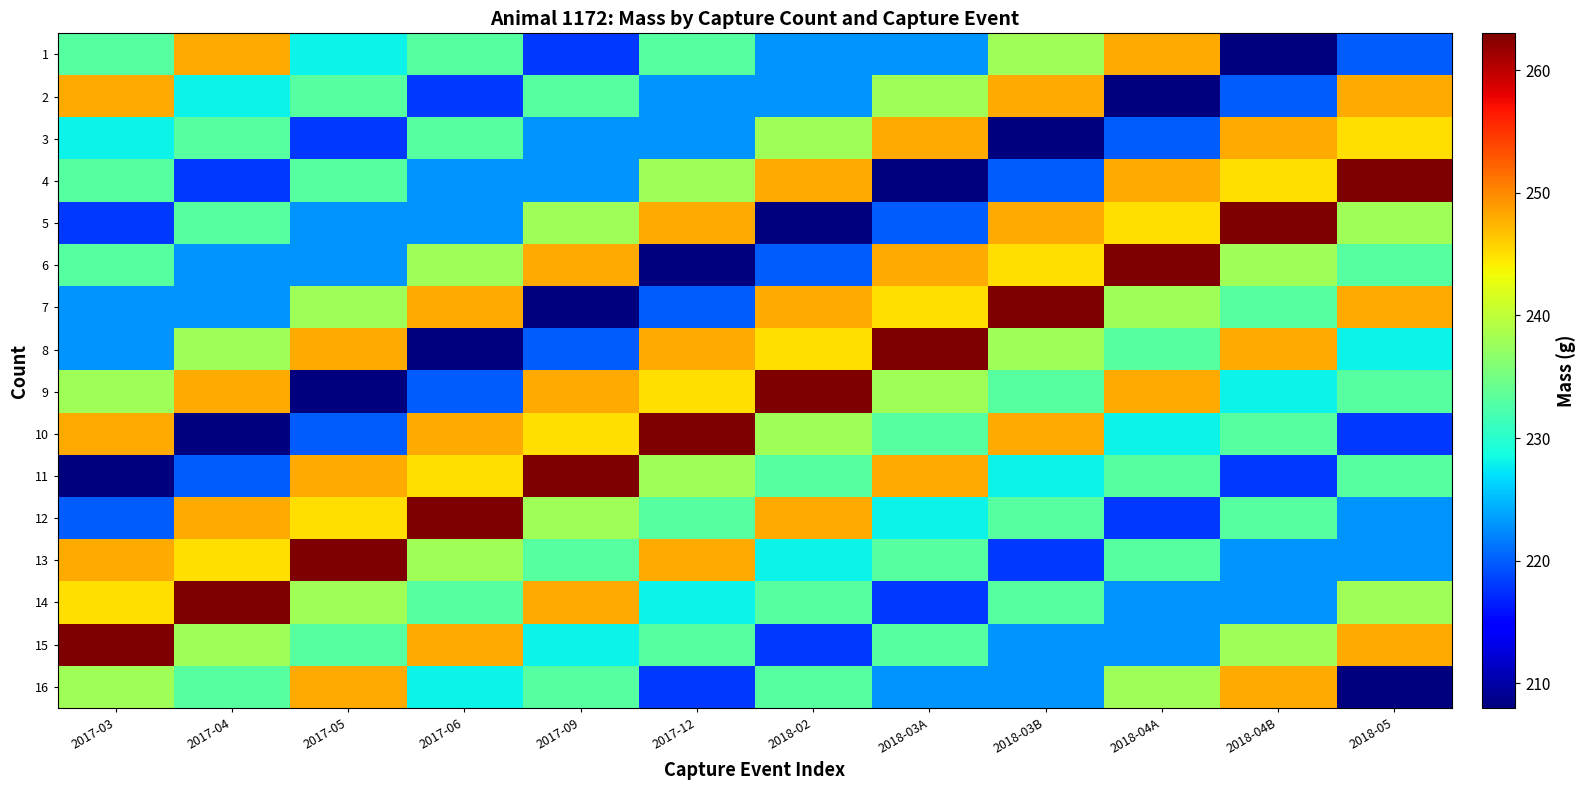

Reading left to right, what are all the values shown in this chart?

1: 2017-03=233	2017-04=248	2017-05=228	2017-06=233	2017-09=218	2017-12=233	2018-02=223	2018-03A=223	2018-03B=238	2018-04A=248	2018-04B=208	2018-05=220
2: 2017-03=248	2017-04=228	2017-05=233	2017-06=218	2017-09=233	2017-12=223	2018-02=223	2018-03A=238	2018-03B=248	2018-04A=208	2018-04B=220	2018-05=248
3: 2017-03=228	2017-04=233	2017-05=218	2017-06=233	2017-09=223	2017-12=223	2018-02=238	2018-03A=248	2018-03B=208	2018-04A=220	2018-04B=248	2018-05=245
4: 2017-03=233	2017-04=218	2017-05=233	2017-06=223	2017-09=223	2017-12=238	2018-02=248	2018-03A=208	2018-03B=220	2018-04A=248	2018-04B=245	2018-05=263
5: 2017-03=218	2017-04=233	2017-05=223	2017-06=223	2017-09=238	2017-12=248	2018-02=208	2018-03A=220	2018-03B=248	2018-04A=245	2018-04B=263	2018-05=238
6: 2017-03=233	2017-04=223	2017-05=223	2017-06=238	2017-09=248	2017-12=208	2018-02=220	2018-03A=248	2018-03B=245	2018-04A=263	2018-04B=238	2018-05=233
7: 2017-03=223	2017-04=223	2017-05=238	2017-06=248	2017-09=208	2017-12=220	2018-02=248	2018-03A=245	2018-03B=263	2018-04A=238	2018-04B=233	2018-05=248
8: 2017-03=223	2017-04=238	2017-05=248	2017-06=208	2017-09=220	2017-12=248	2018-02=245	2018-03A=263	2018-03B=238	2018-04A=233	2018-04B=248	2018-05=228
9: 2017-03=238	2017-04=248	2017-05=208	2017-06=220	2017-09=248	2017-12=245	2018-02=263	2018-03A=238	2018-03B=233	2018-04A=248	2018-04B=228	2018-05=233
10: 2017-03=248	2017-04=208	2017-05=220	2017-06=248	2017-09=245	2017-12=263	2018-02=238	2018-03A=233	2018-03B=248	2018-04A=228	2018-04B=233	2018-05=218
11: 2017-03=208	2017-04=220	2017-05=248	2017-06=245	2017-09=263	2017-12=238	2018-02=233	2018-03A=248	2018-03B=228	2018-04A=233	2018-04B=218	2018-05=233
12: 2017-03=220	2017-04=248	2017-05=245	2017-06=263	2017-09=238	2017-12=233	2018-02=248	2018-03A=228	2018-03B=233	2018-04A=218	2018-04B=233	2018-05=223
13: 2017-03=248	2017-04=245	2017-05=263	2017-06=238	2017-09=233	2017-12=248	2018-02=228	2018-03A=233	2018-03B=218	2018-04A=233	2018-04B=223	2018-05=223
14: 2017-03=245	2017-04=263	2017-05=238	2017-06=233	2017-09=248	2017-12=228	2018-02=233	2018-03A=218	2018-03B=233	2018-04A=223	2018-04B=223	2018-05=238
15: 2017-03=263	2017-04=238	2017-05=233	2017-06=248	2017-09=228	2017-12=233	2018-02=218	2018-03A=233	2018-03B=223	2018-04A=223	2018-04B=238	2018-05=248
16: 2017-03=238	2017-04=233	2017-05=248	2017-06=228	2017-09=233	2017-12=218	2018-02=233	2018-03A=223	2018-03B=223	2018-04A=238	2018-04B=248	2018-05=208